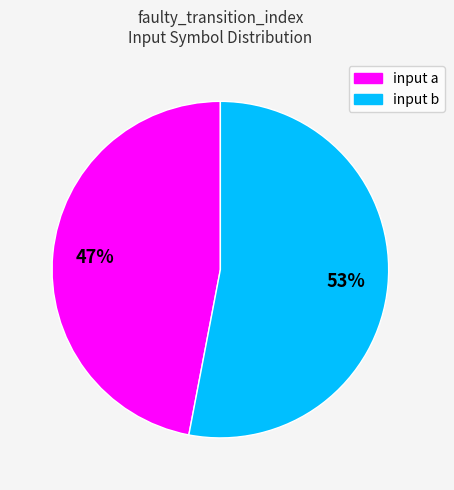

Rank the categories by value from lowest to highest.

input a, input b